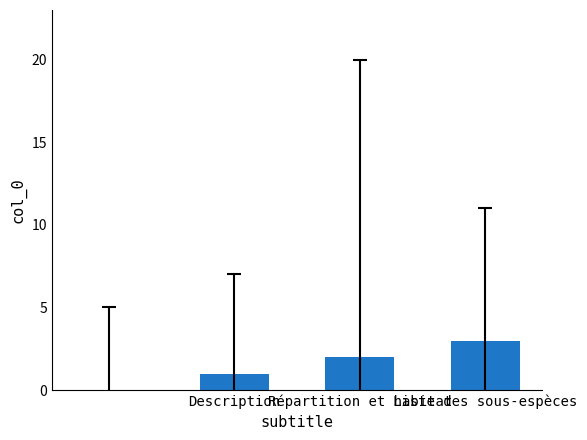

What is the sum of all values?

6